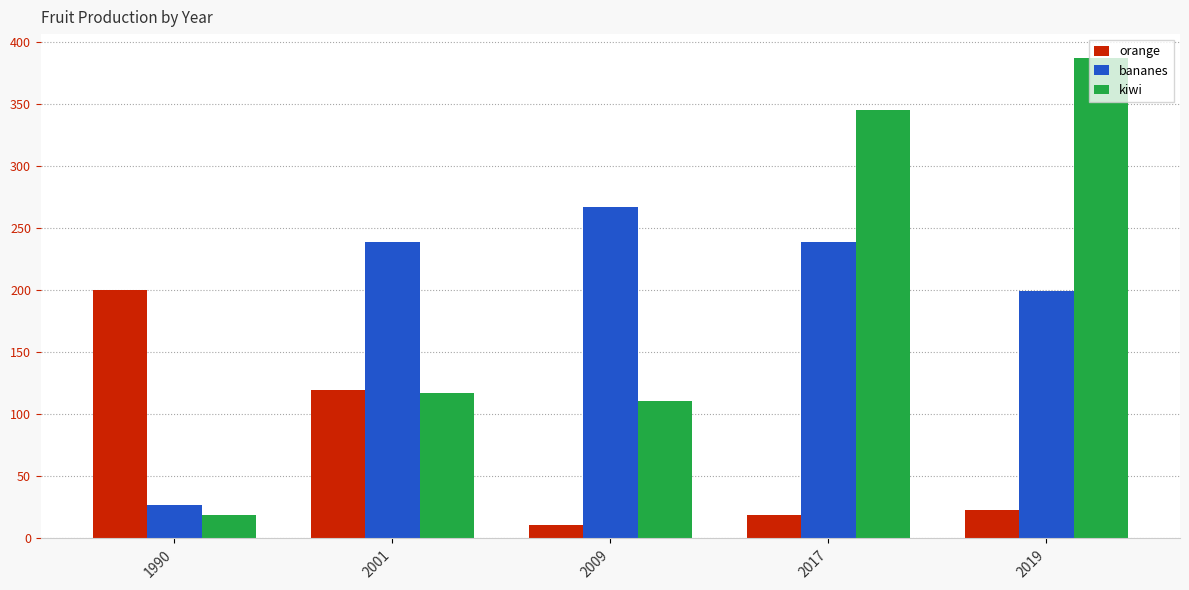

What is the difference between the highest and lowest values at 1990?

181